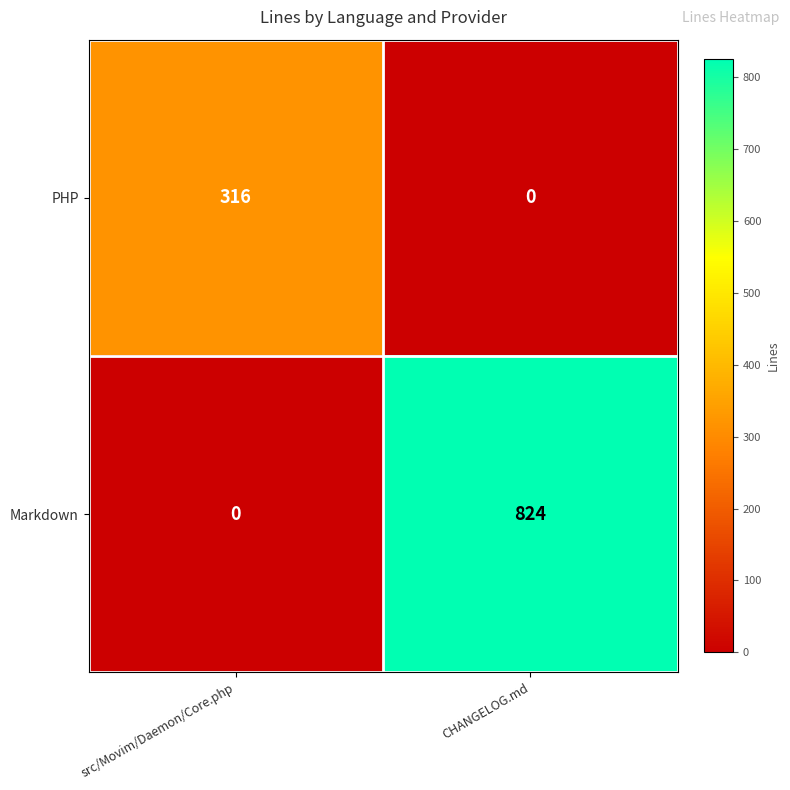

Reading right to left, list all the values displayed in this chart.

PHP: 0	316
Markdown: 824	0